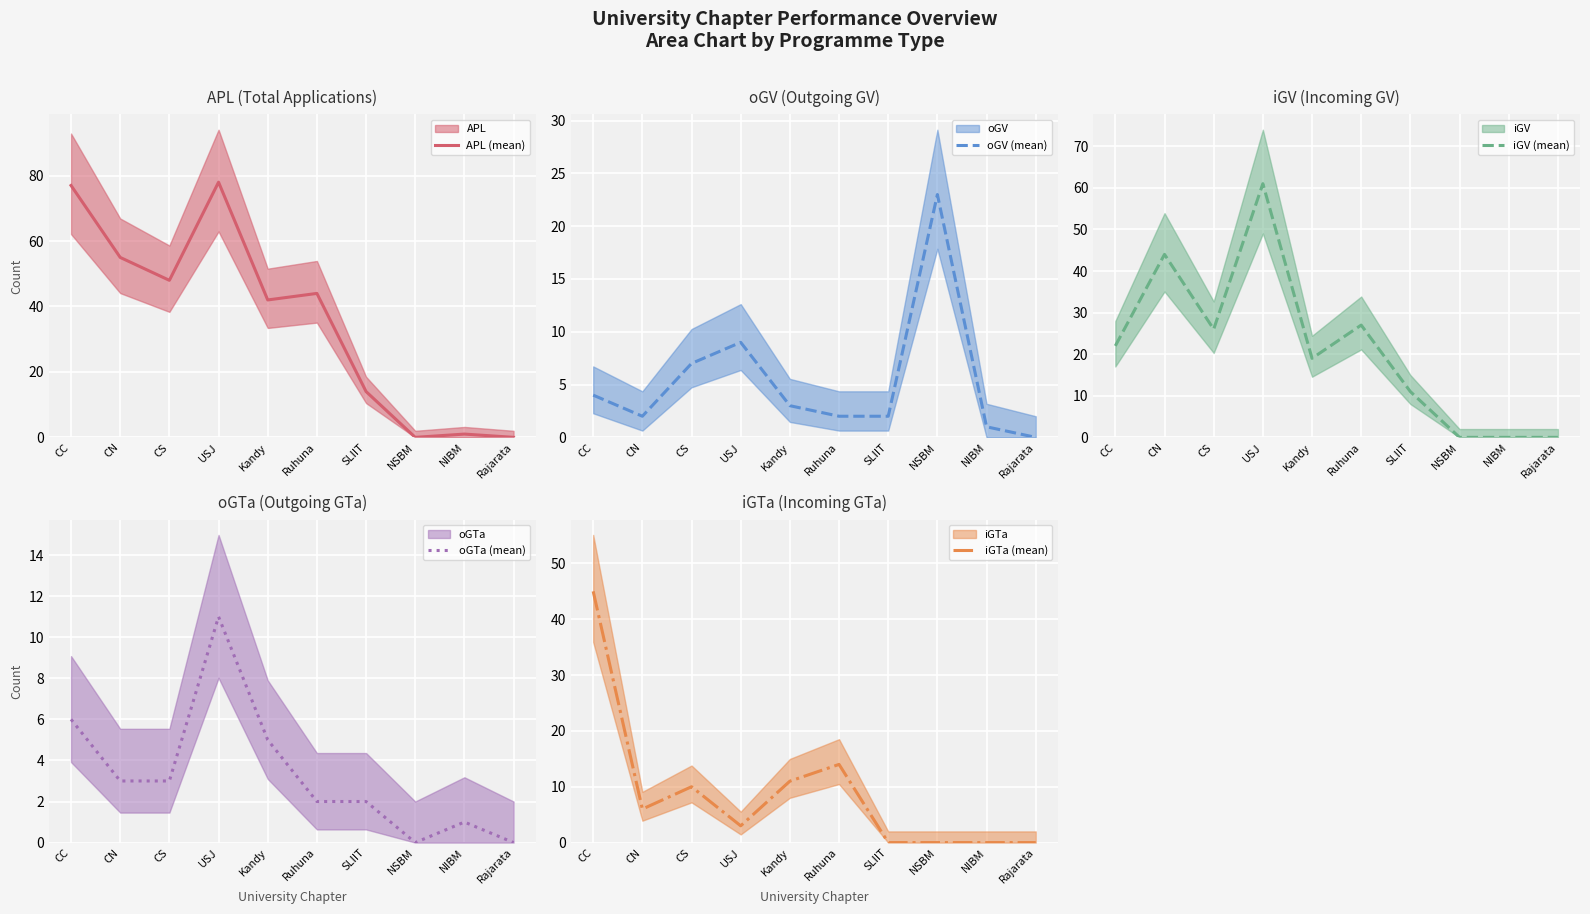

Reading right to left, list all the values displayed in this chart.

APL (mean): 0	1	0	14	44	42	78	48	55	77
oGV (mean): 0	1	23	2	2	3	9	7	2	4
iGV (mean): 0	0	0	11	27	19	61	26	44	22
oGTa (mean): 0	1	0	2	2	5	11	3	3	6
iGTa (mean): 0	0	0	0	14	11	3	10	6	45